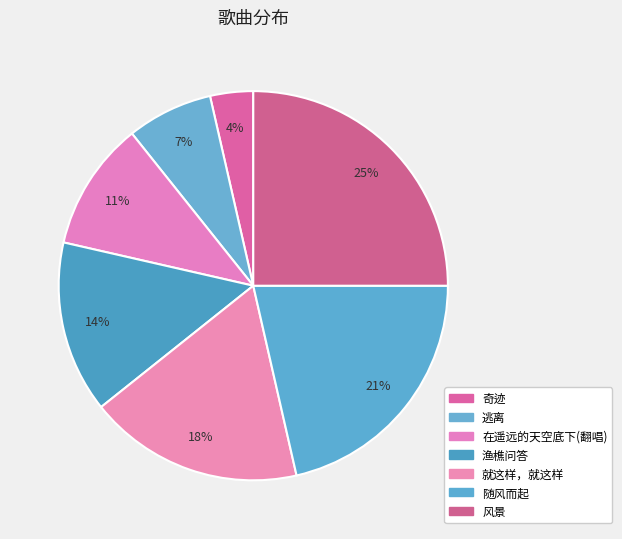

Count the number of slices in the pie.

7